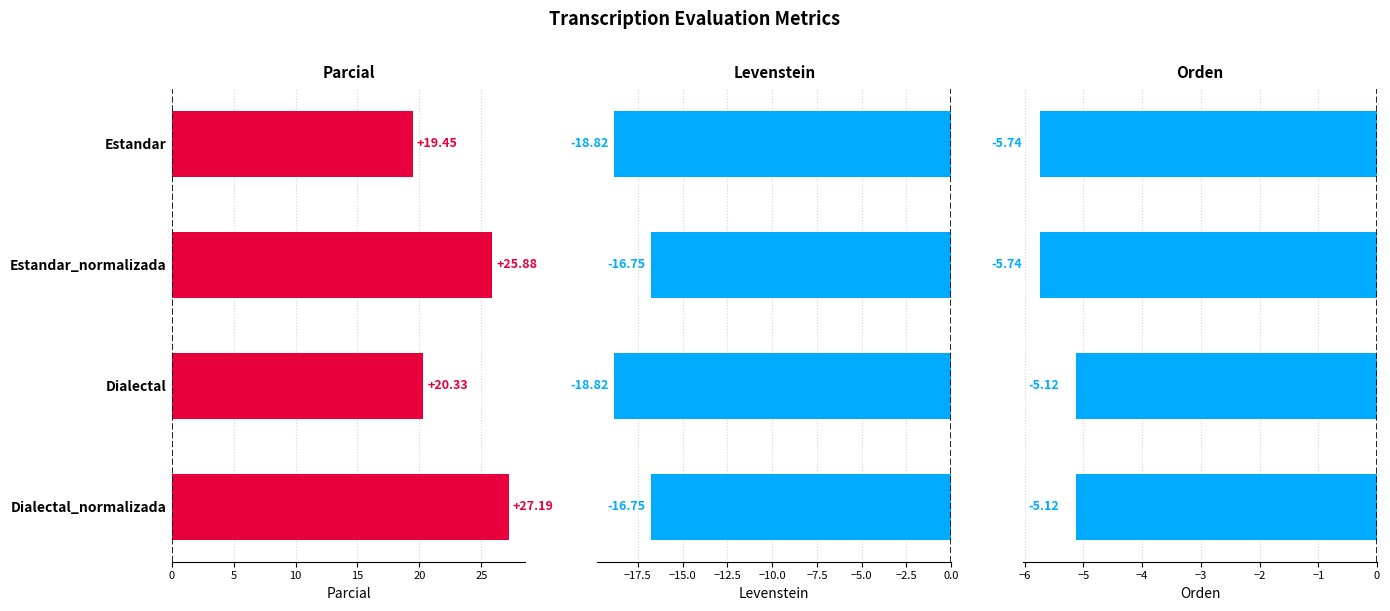

Reading left to right, transcribe all the data shown in this chart.

Parcial: 19.4	25.9	20.3	27.2
Levenstein: -18.8	-16.7	-18.8	-16.7
Orden: -5.7	-5.7	-5.1	-5.1